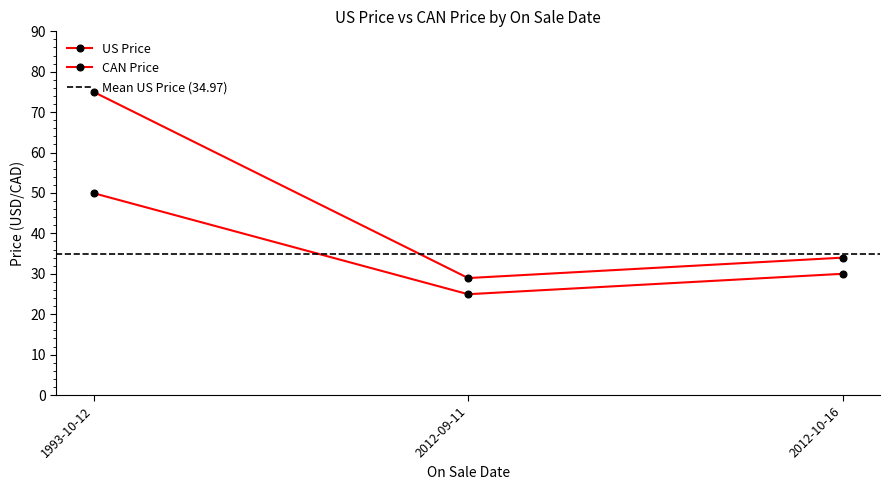

Is the value of CAN Price at 2012-09-11 greater than the value of US Price at 2012-10-16?

No